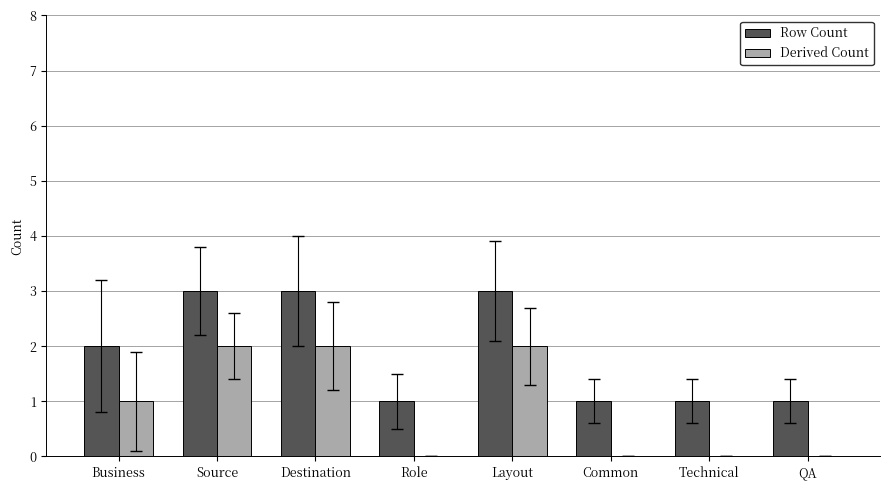

What is the sum of all Derived Count values?

7